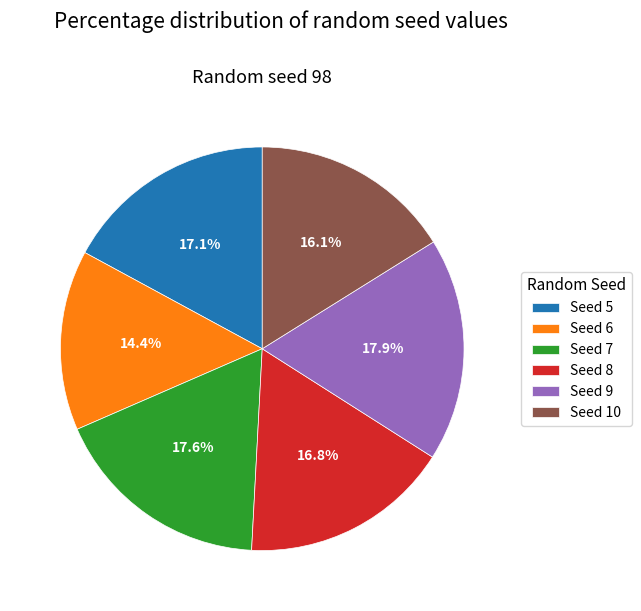

What portion of the pie excludes Seed 10?

83.9%